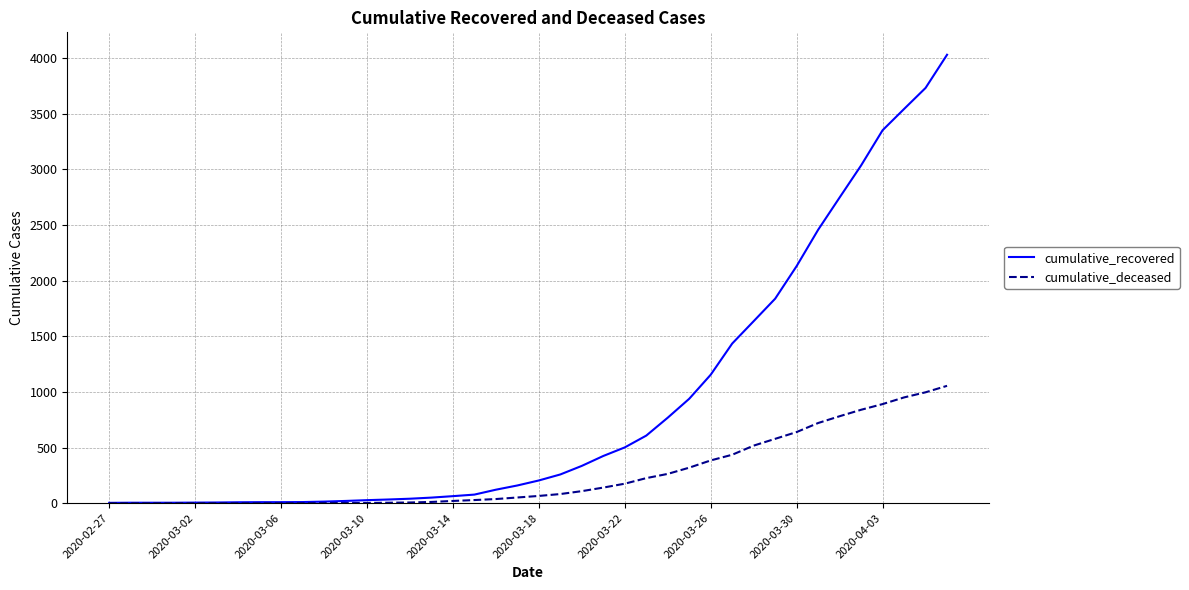

Rank the series by their maximum value, from lowest to highest.

cumulative_deceased, cumulative_recovered